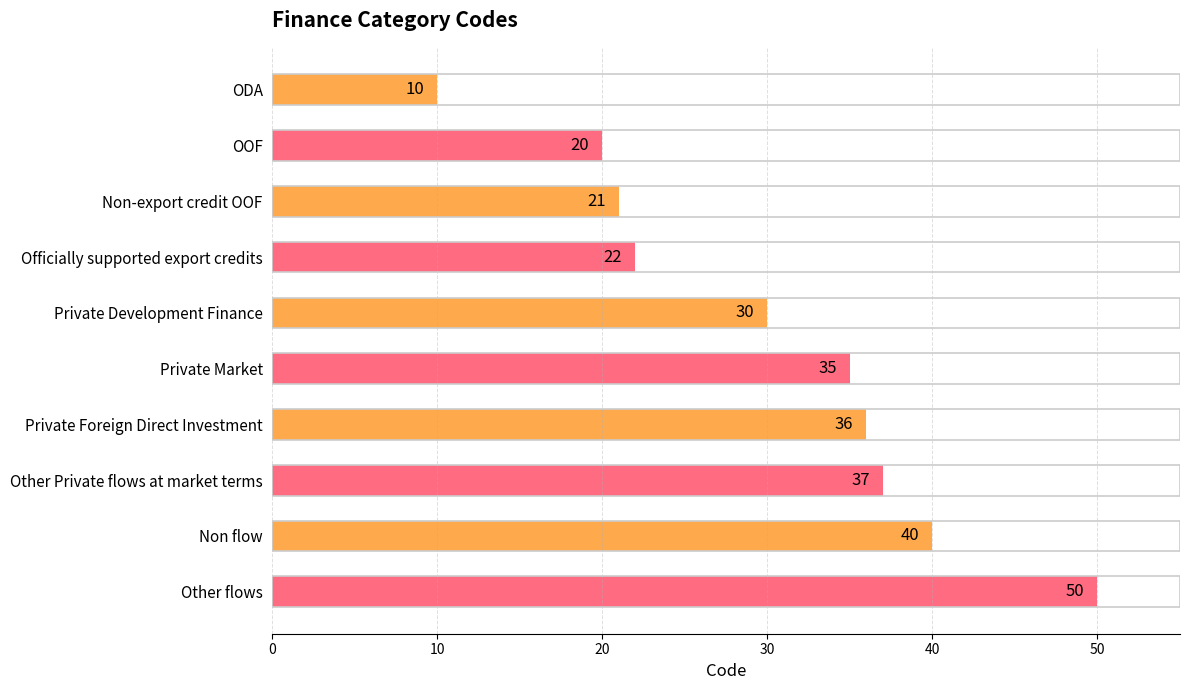

What is the minimum value shown in the chart?

10